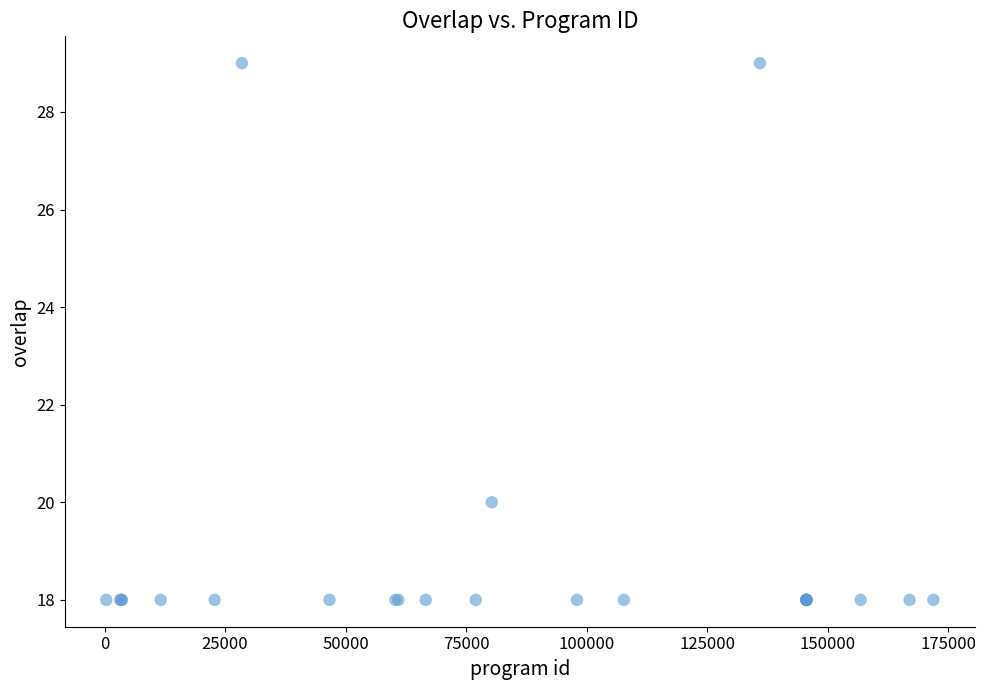

What Y value in the scatter plot is closest to 23?

20